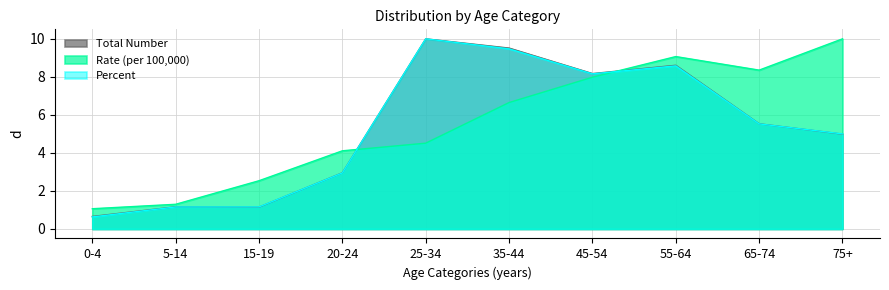

At which category is the sum across all series the highest?

55-64